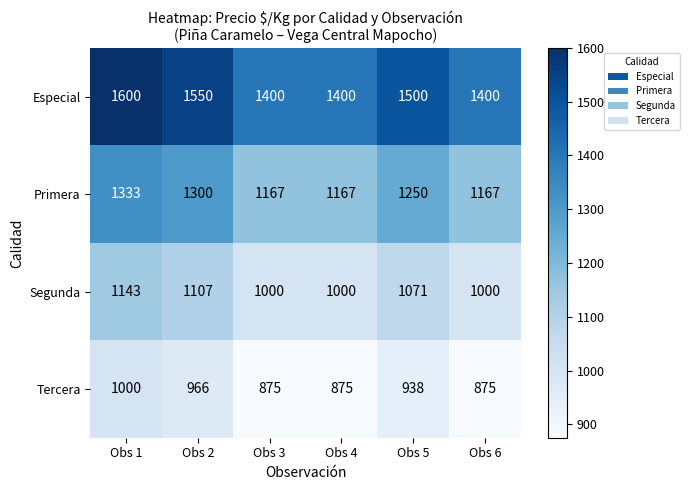

What is the total value across all series at Obs 4?

4442